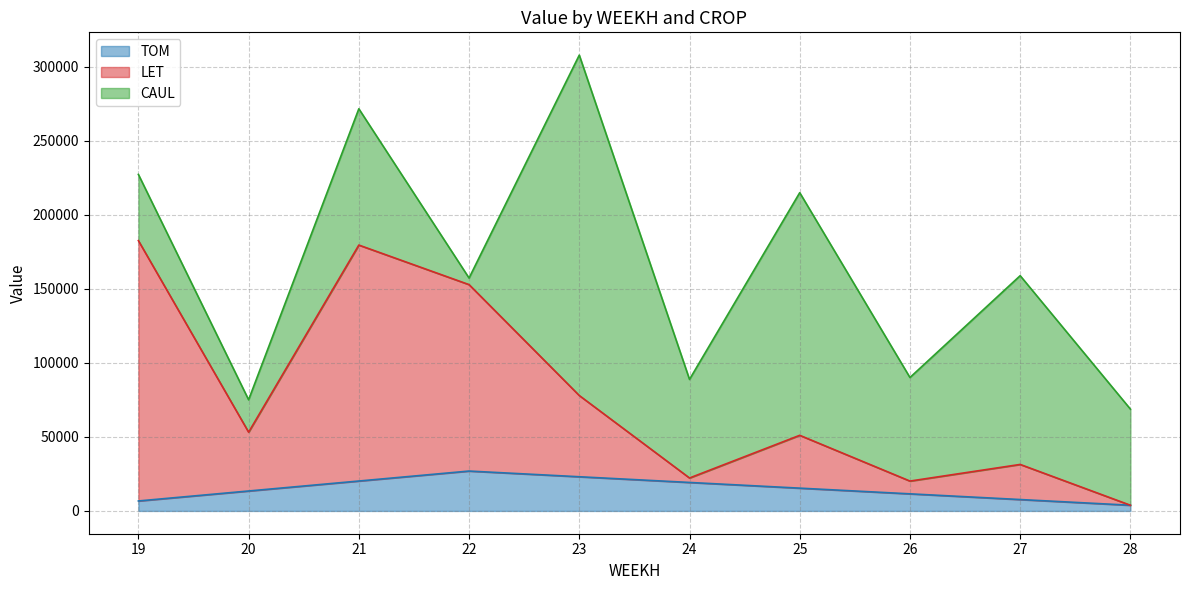

At which label is LET closest to 93248?

23